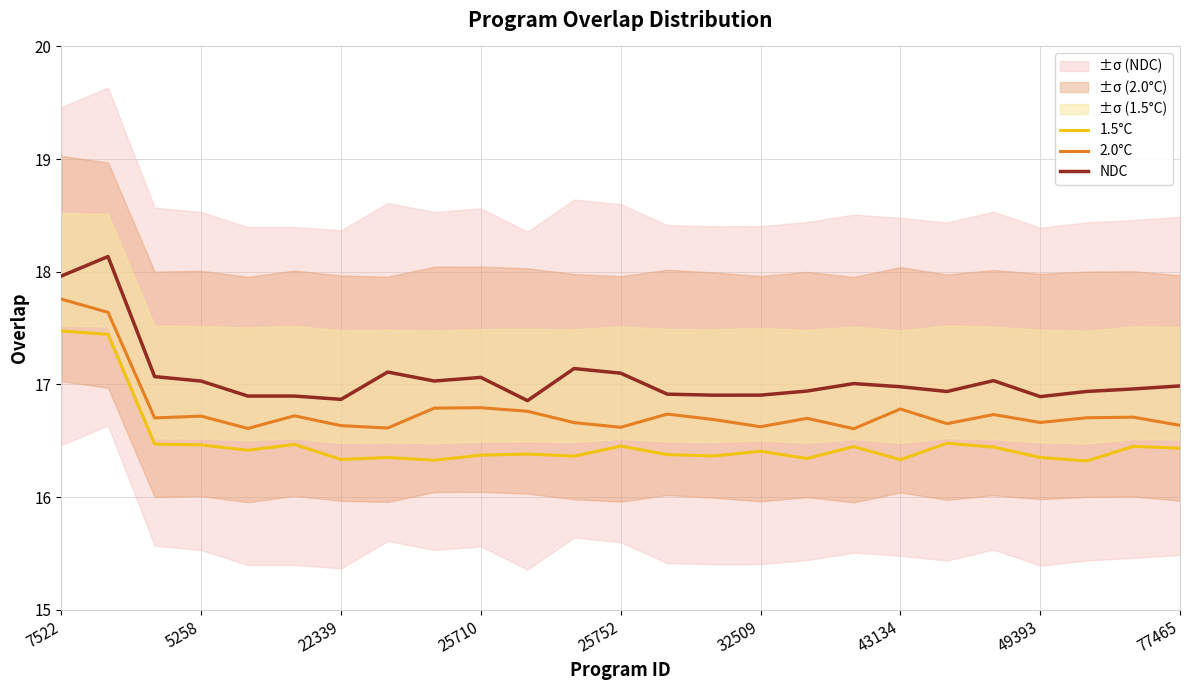

What is the value of the 2.0°C point at the 8th from the left?

16.6